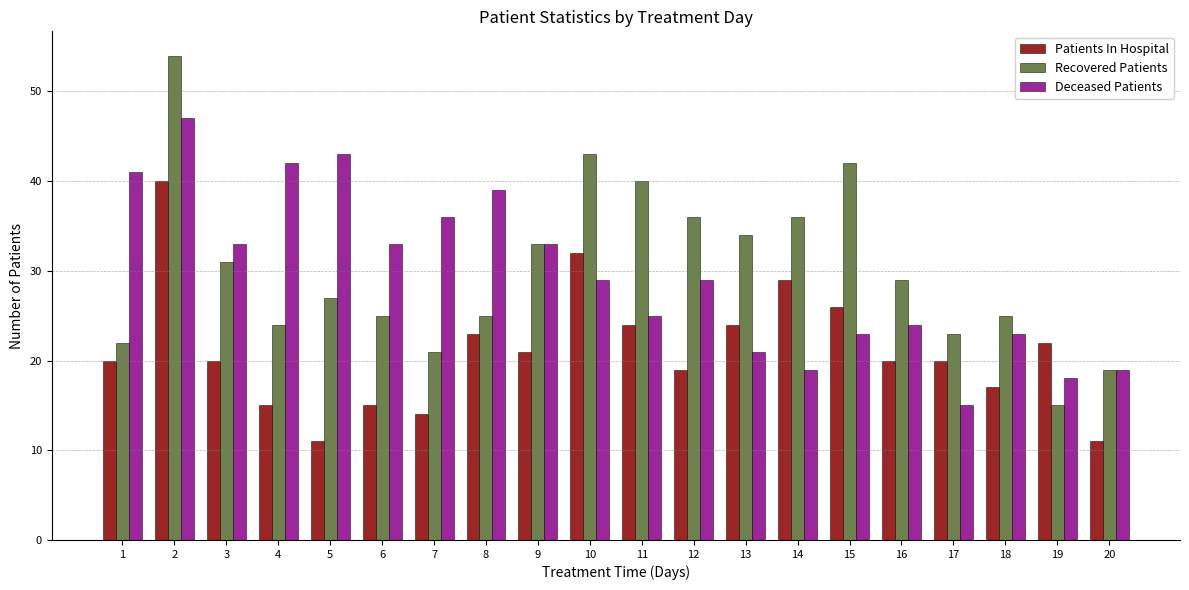

Reading left to right, transcribe all the data shown in this chart.

Patients In Hospital: 1=20	2=40	3=20	4=15	5=11	6=15	7=14	8=23	9=21	10=32	11=24	12=19	13=24	14=29	15=26	16=20	17=20	18=17	19=22	20=11
Recovered Patients: 1=22	2=54	3=31	4=24	5=27	6=25	7=21	8=25	9=33	10=43	11=40	12=36	13=34	14=36	15=42	16=29	17=23	18=25	19=15	20=19
Deceased Patients: 1=41	2=47	3=33	4=42	5=43	6=33	7=36	8=39	9=33	10=29	11=25	12=29	13=21	14=19	15=23	16=24	17=15	18=23	19=18	20=19